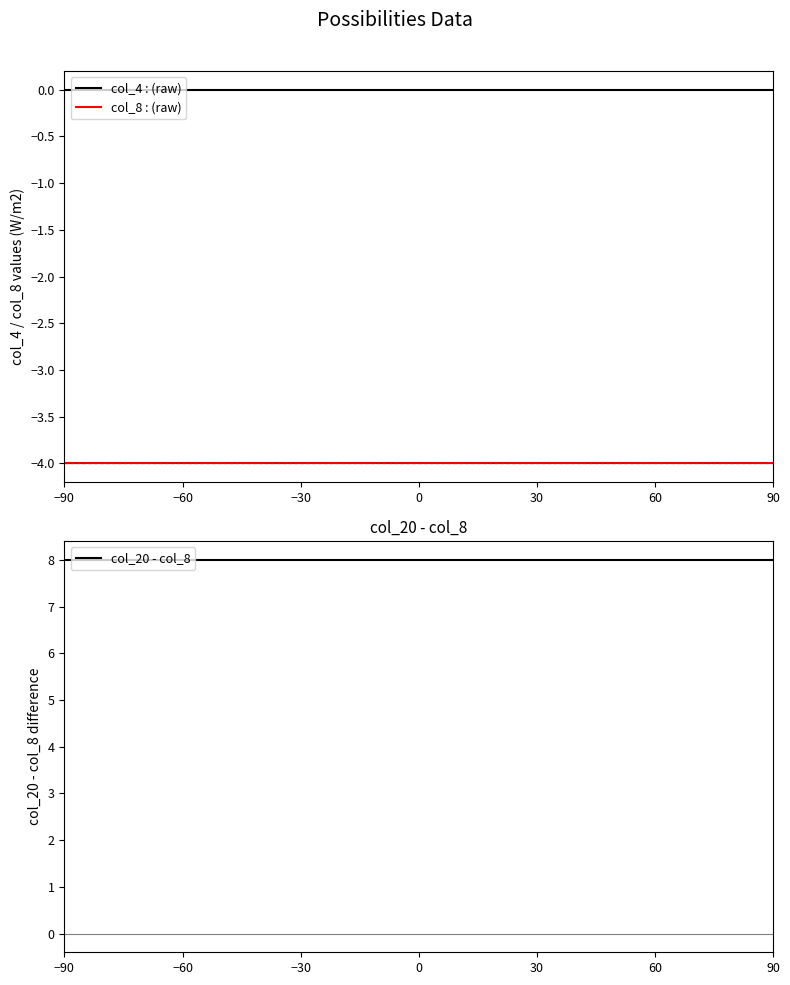

The col_20 - col_8 series shows 3 at 13. True or false?

False